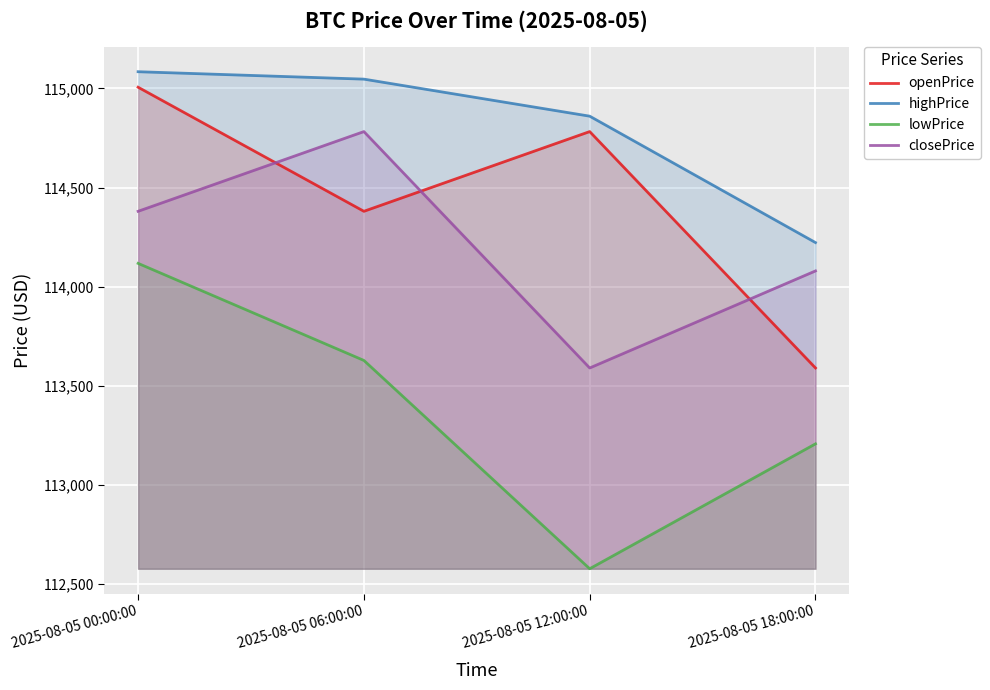

How many intersections are there between closePrice and openPrice?

3